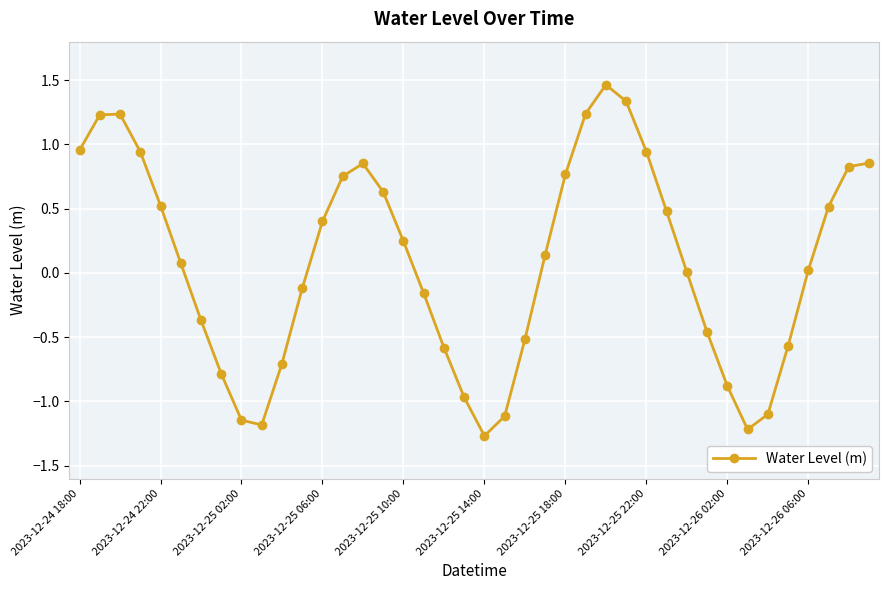

What is the value of the 33rd point from the left?

-0.9